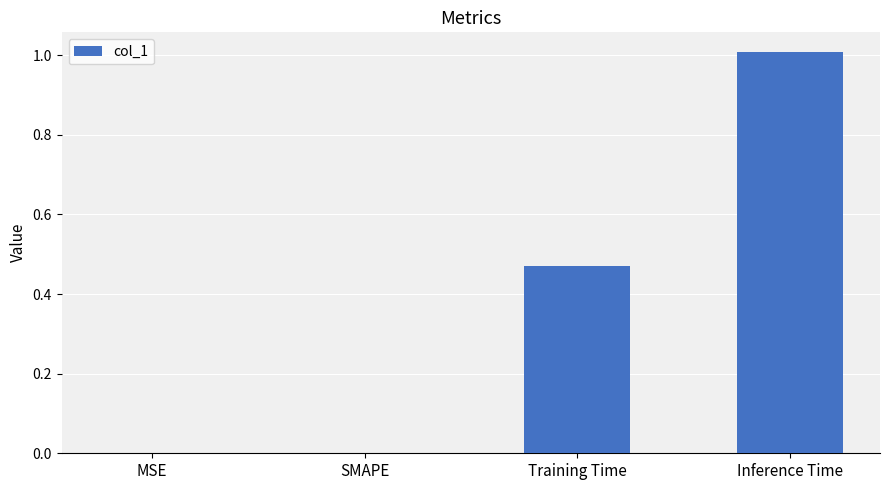

Is it true that the value at Inference Time is 1.8?

False